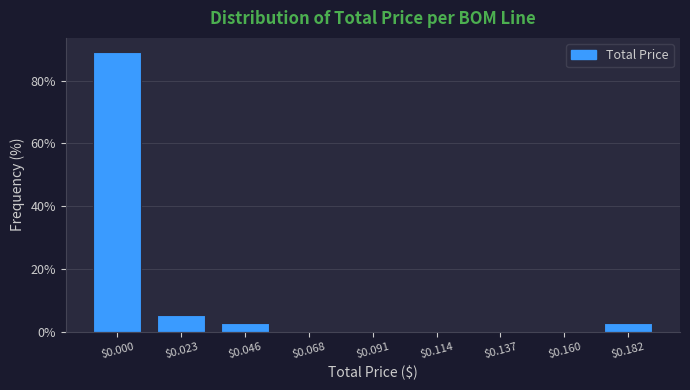

Which category has the highest value across all series?

$0.000